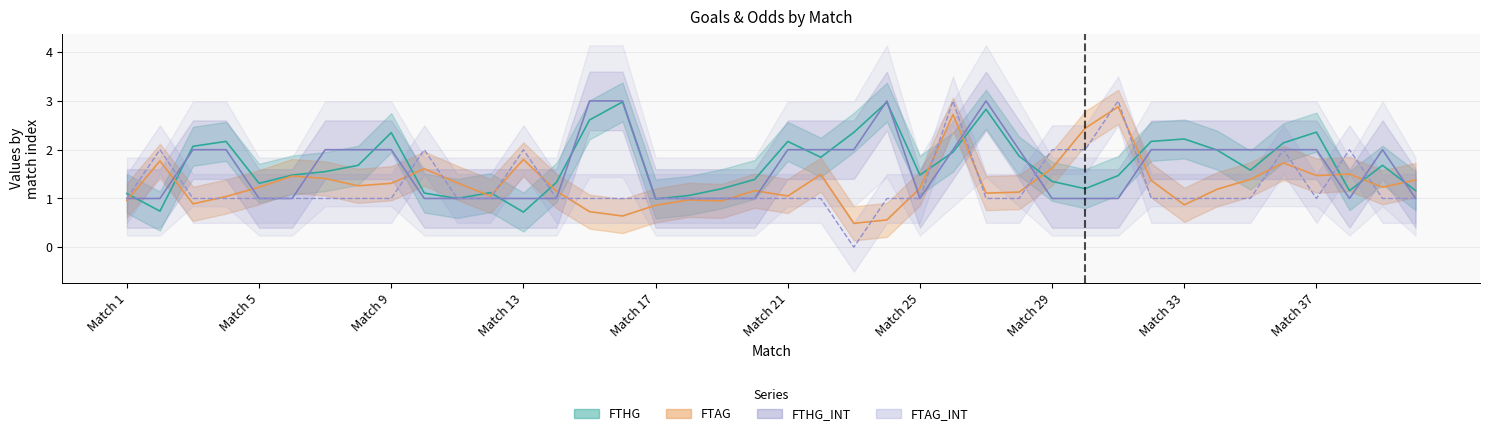

At which label does FTAG first exceed 1?

Match 2